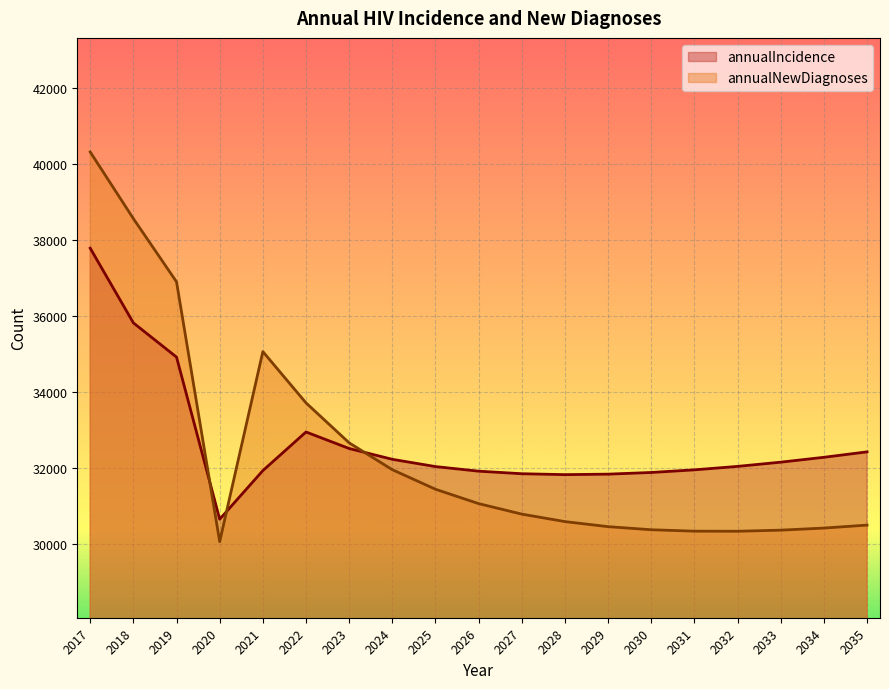

The annualNewDiagnoses series shows 43097 at 2028. True or false?

False